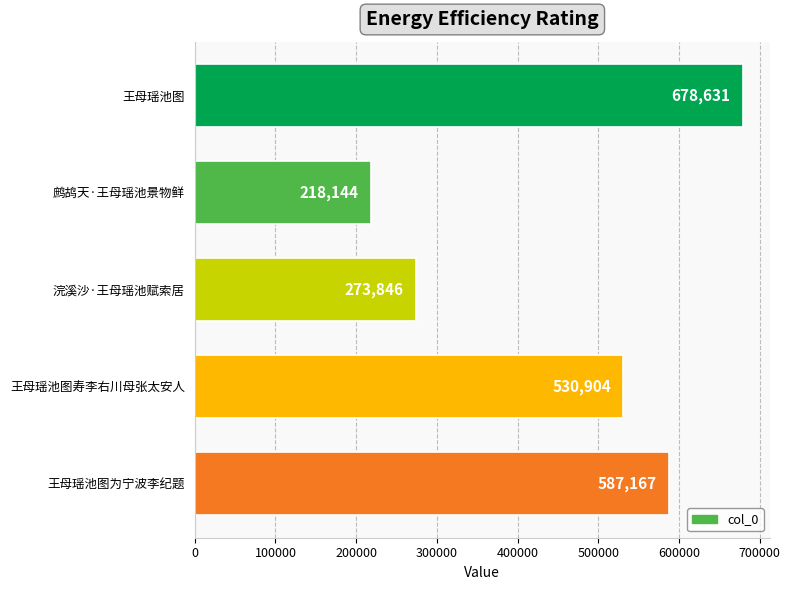

True or false: the data shows 678631 at 王母瑶池图.

True